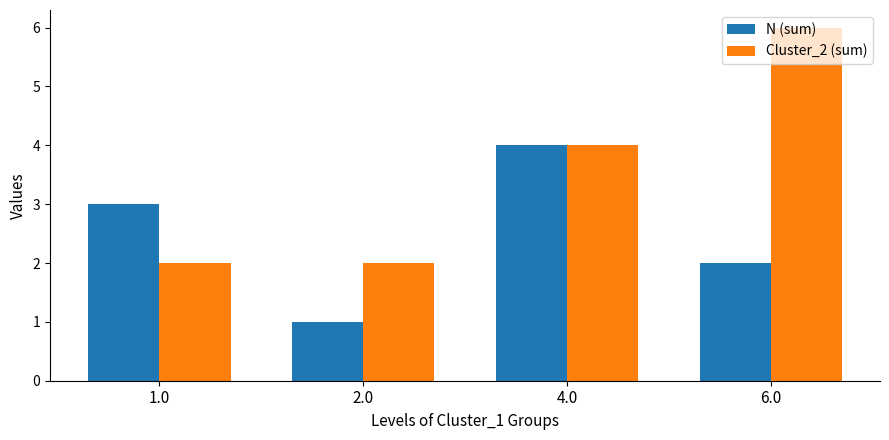

Which series has the largest range (max minus min)?

Cluster_2 (sum)